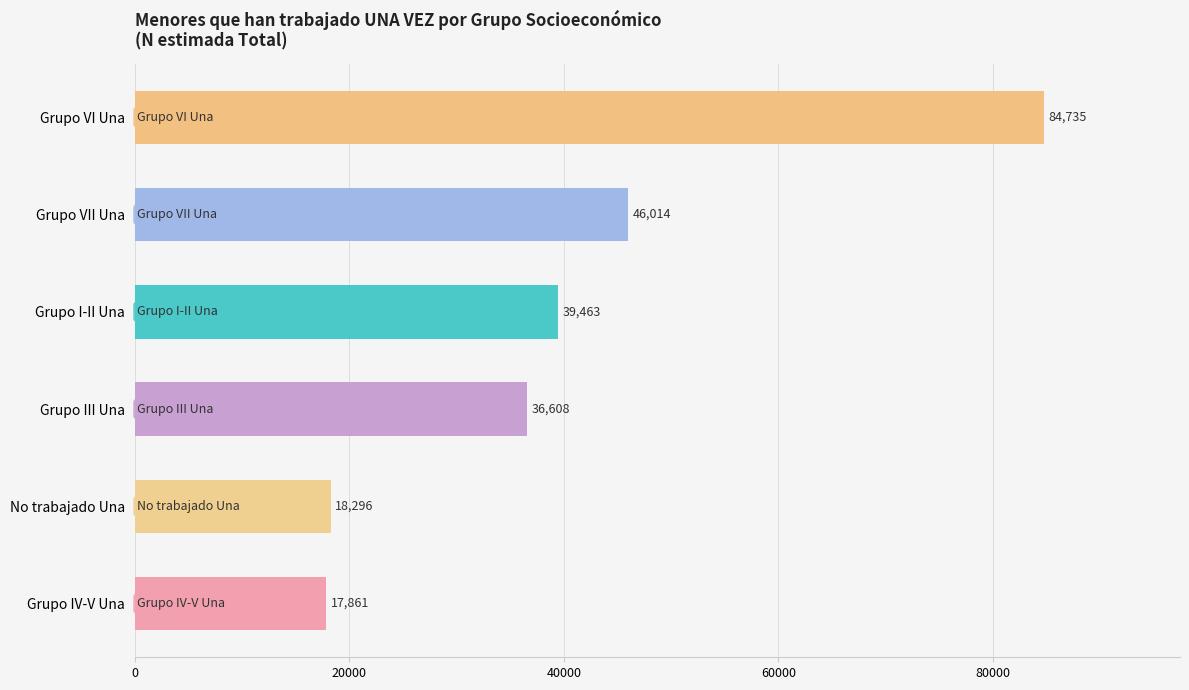

Where is the data nearest to the value 51298?

Grupo VII Una